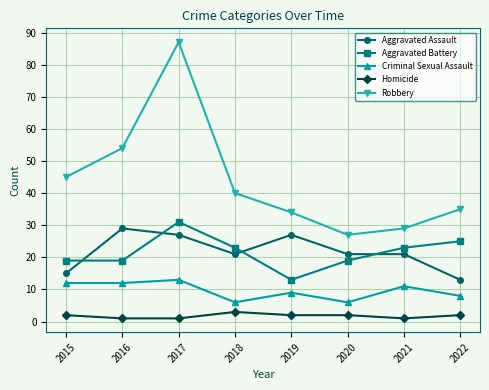

What is the greatest value displayed?

87